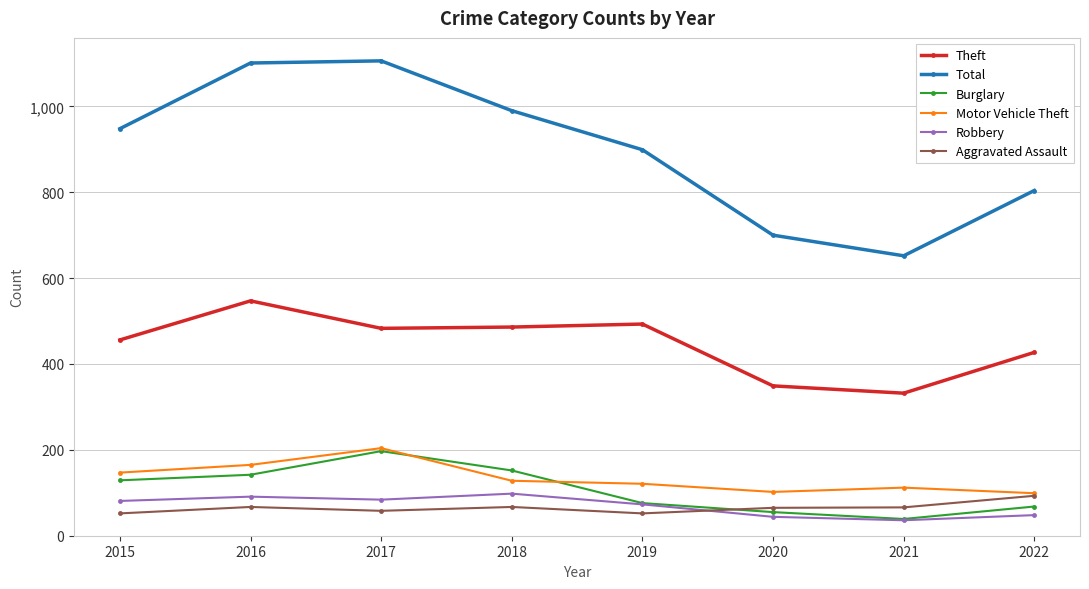

What is the total value across all series at 2017?

2132